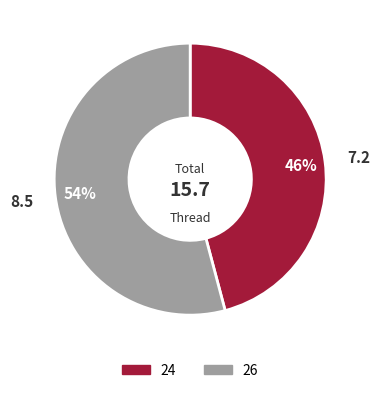

How many slices are in this pie chart?

2